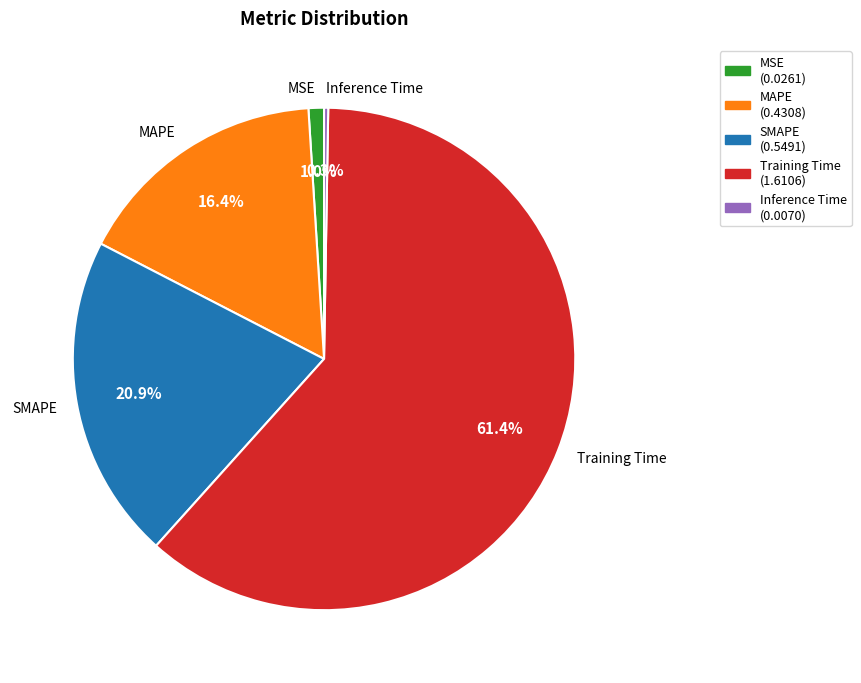

Which slice is the largest?

Training Time